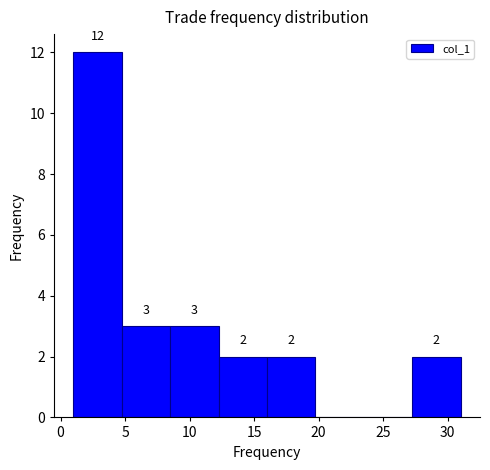

Over which range of the x-axis is the bar tallest?

1.00 to 4.75